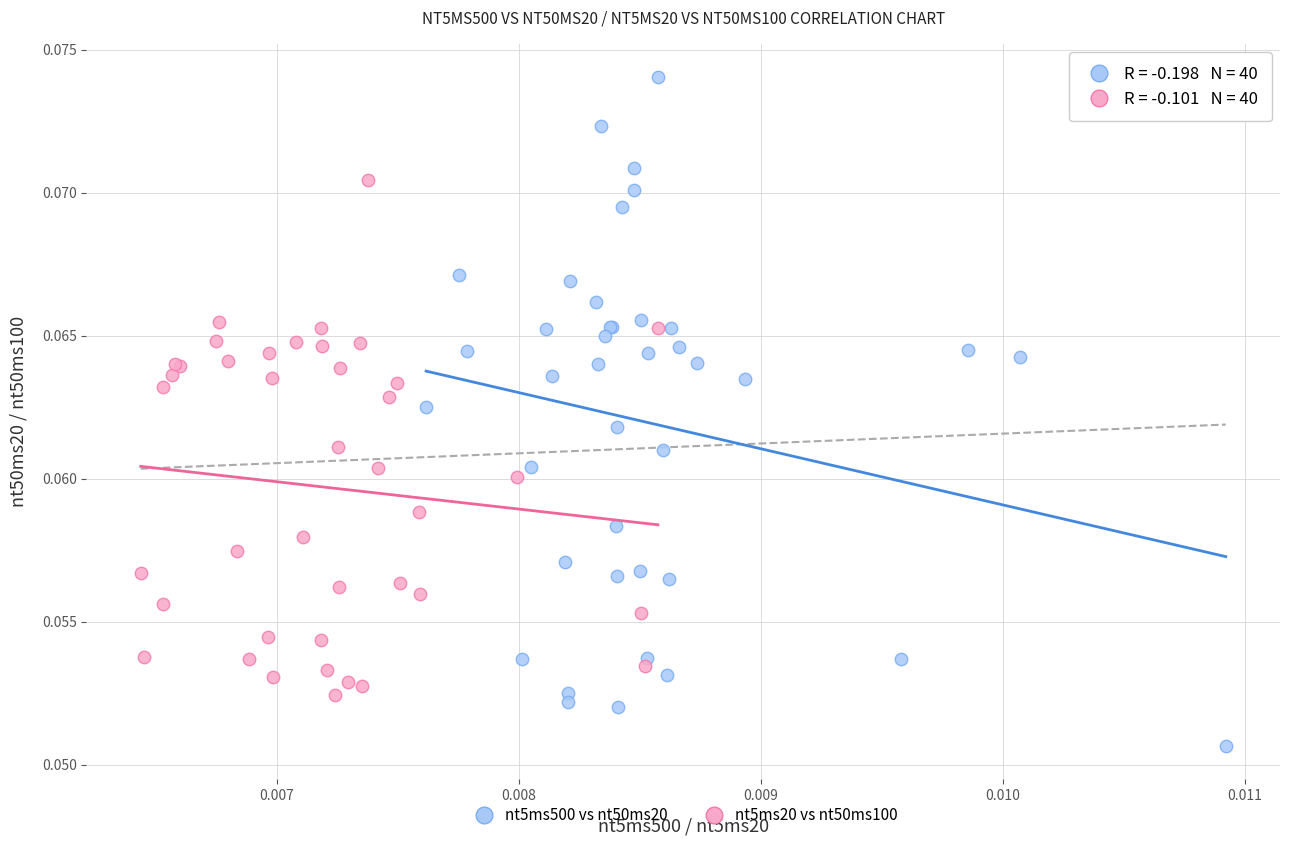

Which series contains the lowest Y value?

nt5ms500 vs nt50ms20